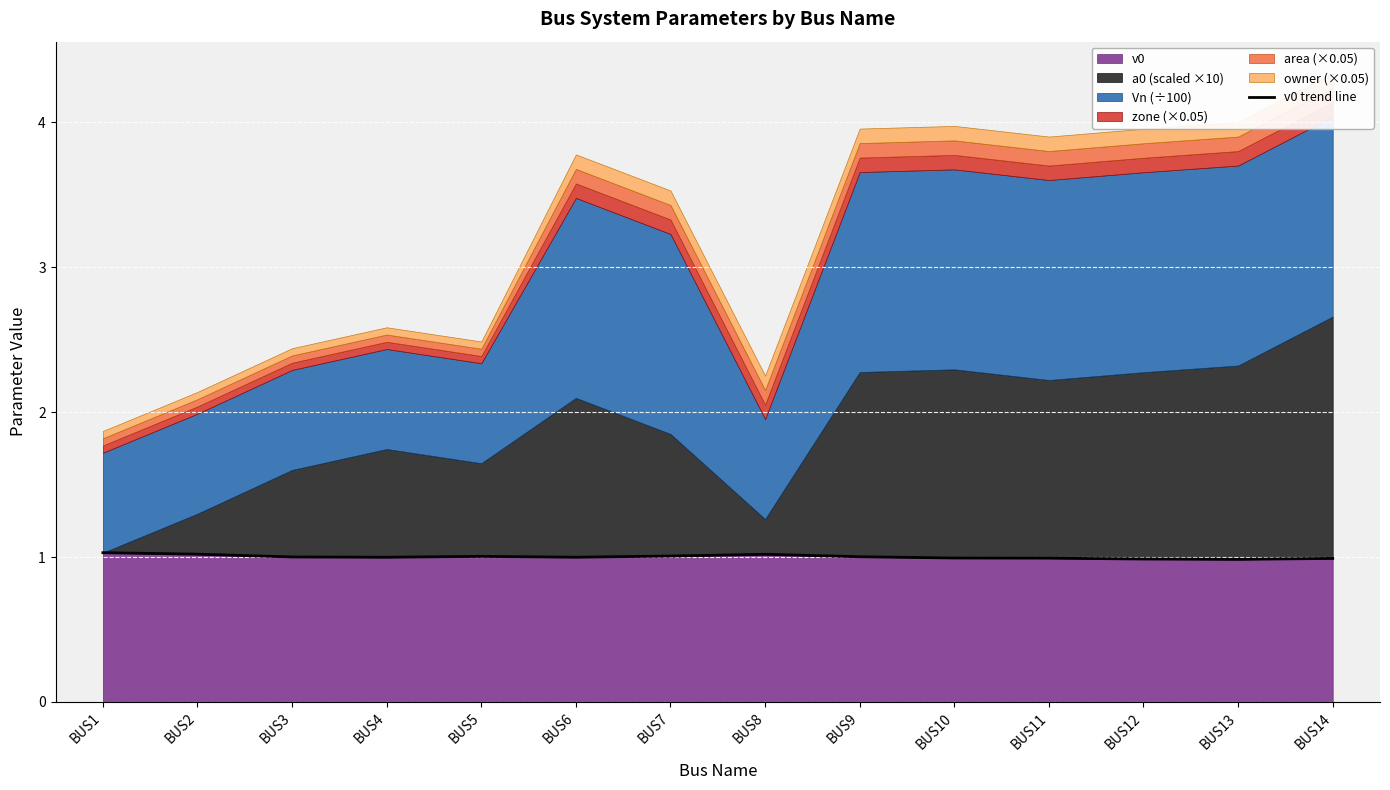

Is it true that v0 equals 0.2 at BUS4?

False